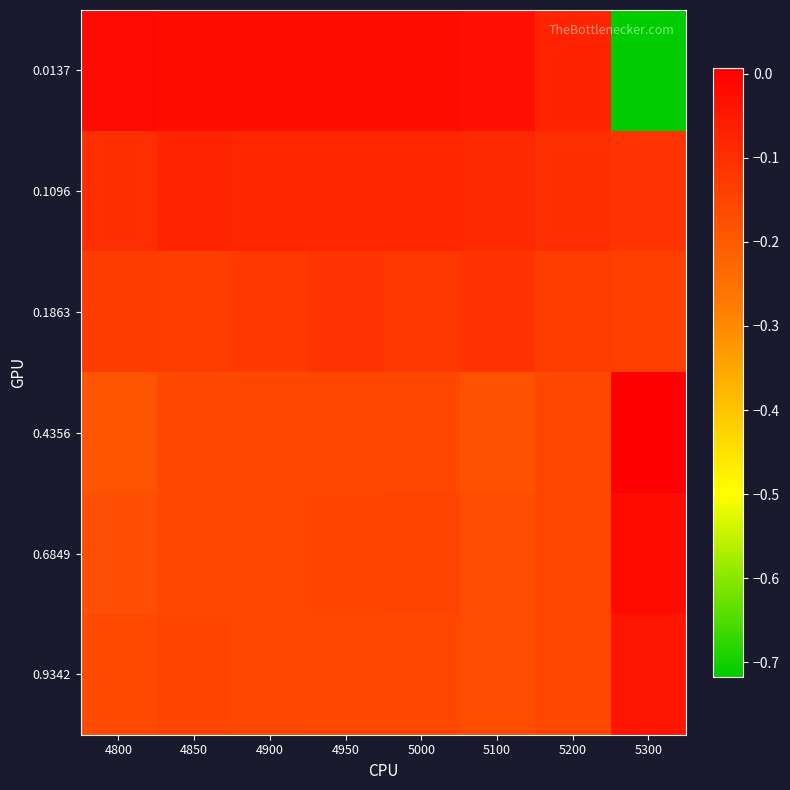

Which series has the largest range (max minus min)?

0.0137